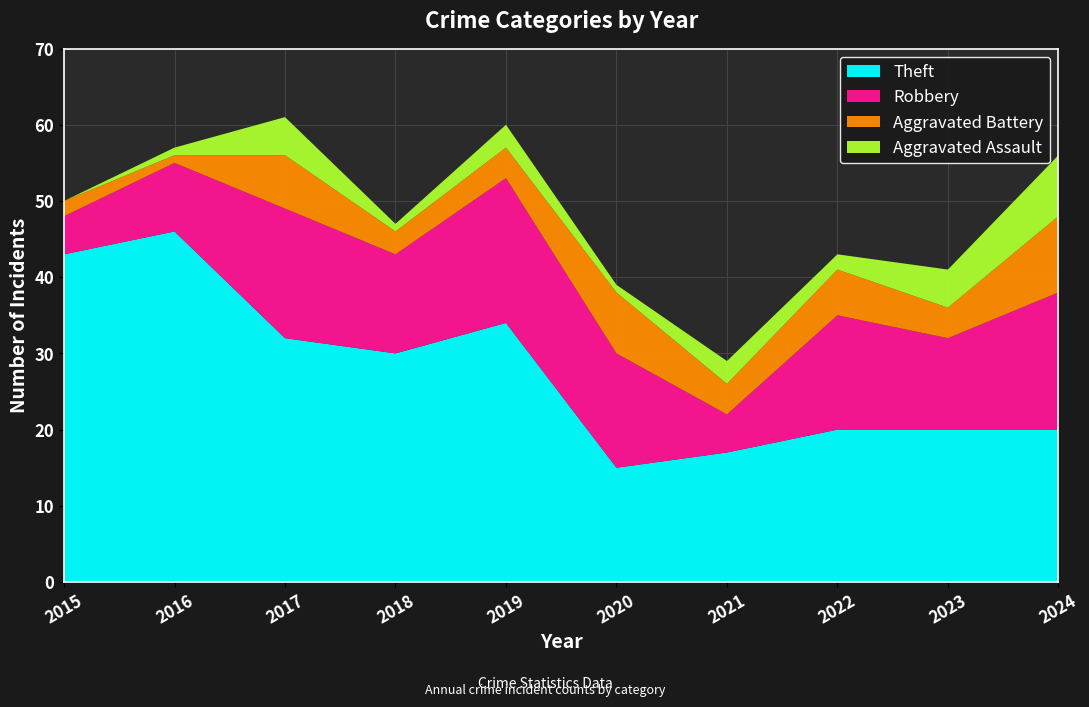

Reading right to left, transcribe all the data shown in this chart.

Theft: 2024=20	2023=20	2022=20	2021=17	2020=15	2019=34	2018=30	2017=32	2016=46	2015=43
Robbery: 2024=18	2023=12	2022=15	2021=5	2020=15	2019=19	2018=13	2017=17	2016=9	2015=5
Aggravated Battery: 2024=10	2023=4	2022=6	2021=4	2020=8	2019=4	2018=3	2017=7	2016=1	2015=2
Aggravated Assault: 2024=8	2023=5	2022=2	2021=3	2020=1	2019=3	2018=1	2017=5	2016=1	2015=0